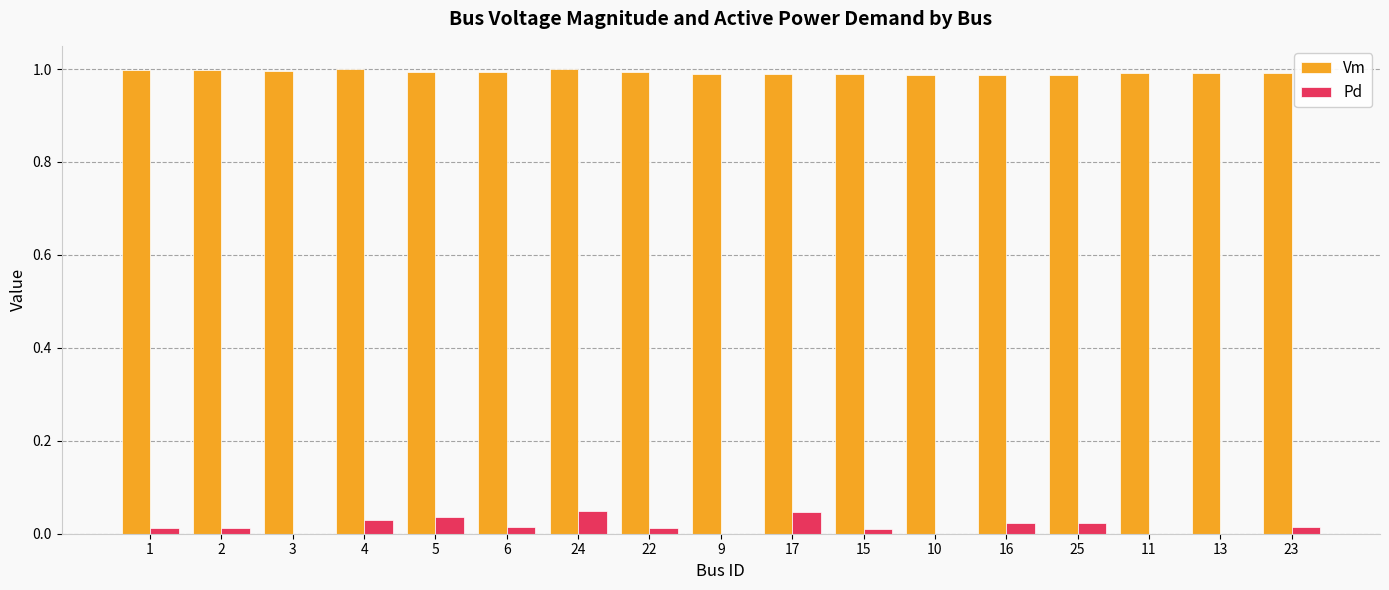

The value of Vm at 2 is 1.6. True or false?

False